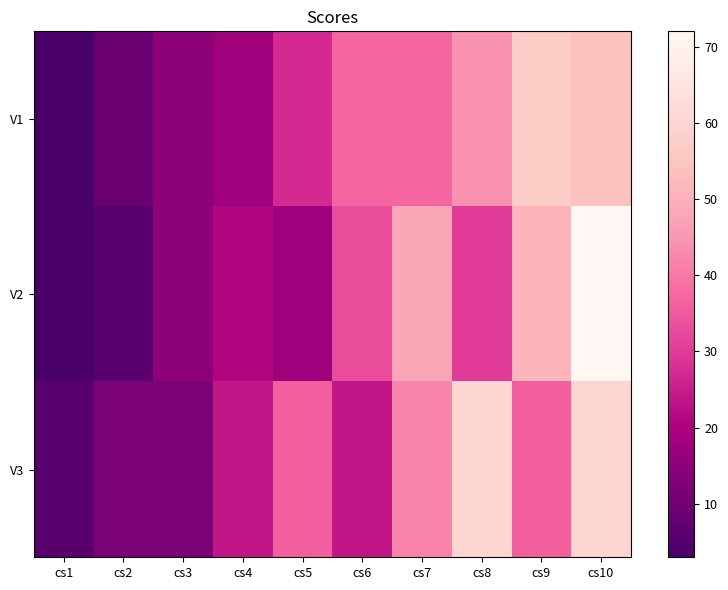

Rank the series at cs8 from highest to lowest value.

V3, V1, V2